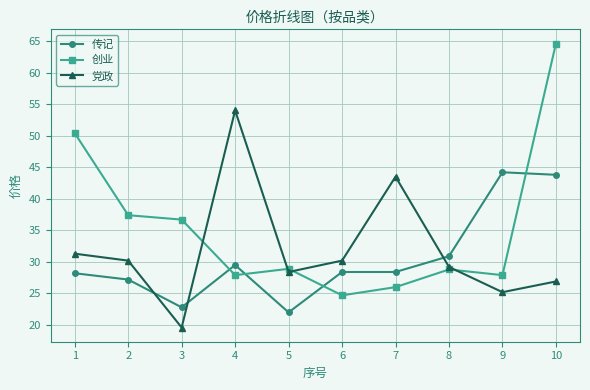

What is the value of the 创业 point at the 3rd from the left?

36.7